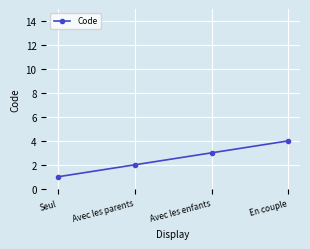

Between En couple and Avec les enfants, which is larger?

En couple